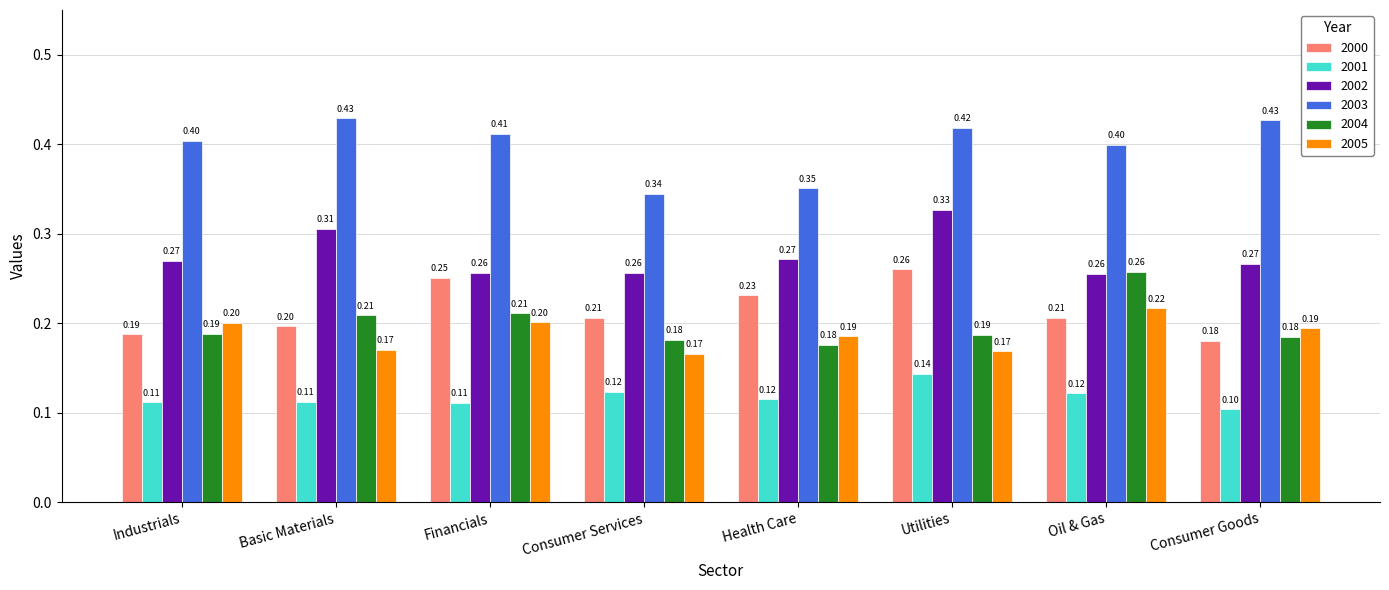

What is the approximate value of 2001 at Consumer Goods?

0.1